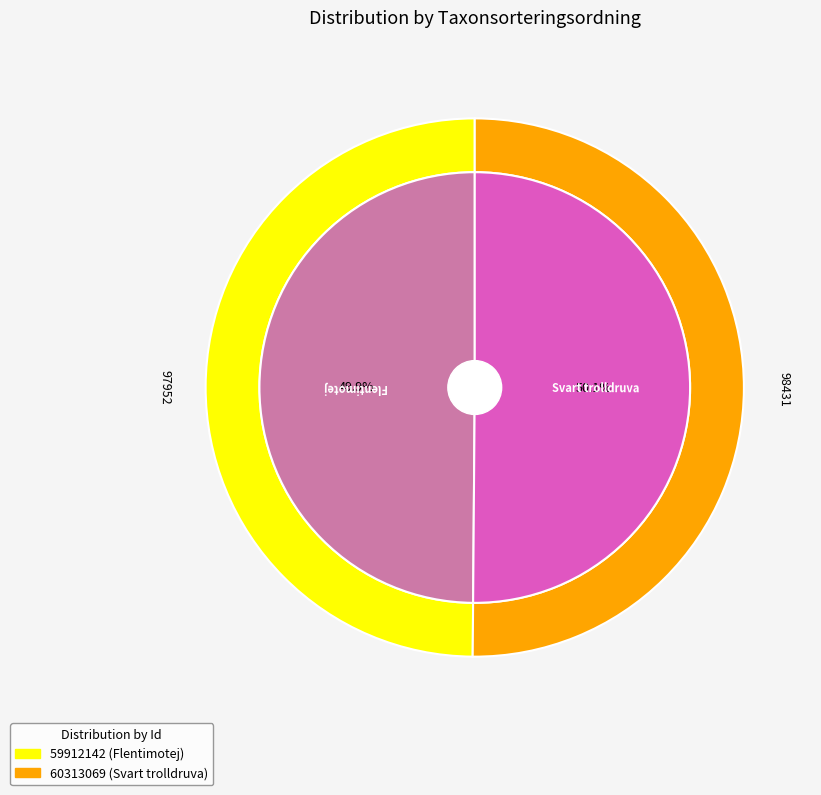

To the nearest percent, what is the combined percentage of 59912142 and 60313069?

100%